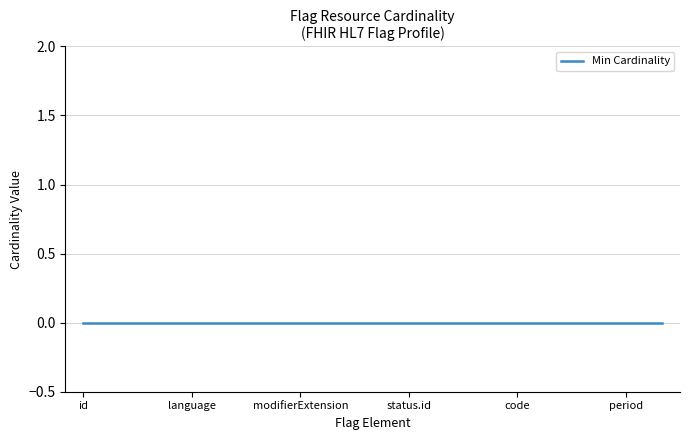

Rank the categories by Min Cardinality value from highest to lowest.

Flag.id, Flag.meta, Flag.implicitRules, Flag.language, Flag.text, Flag.extension, Flag.modifierExtension, Flag.identifier, Flag.status, Flag.status.id, Flag.category, Flag.category.id, Flag.code, Flag.code.id, Flag.subject, Flag.period, Flag.author